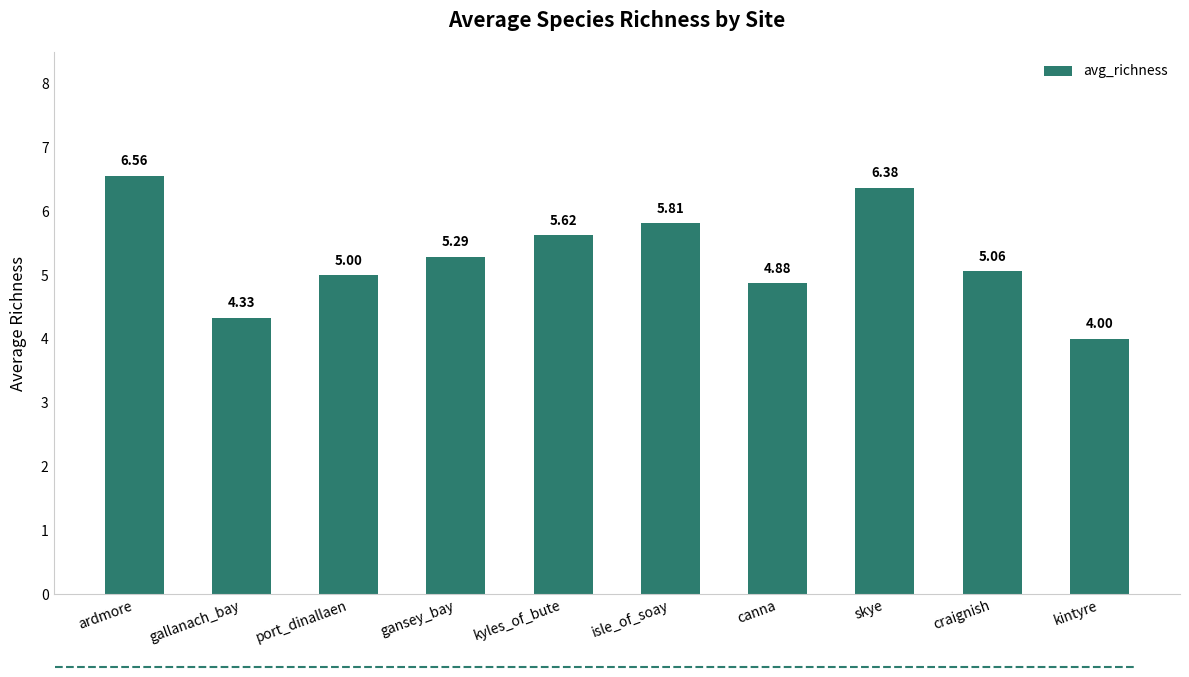

At which label is the value closest to 5?

port_dinallaen